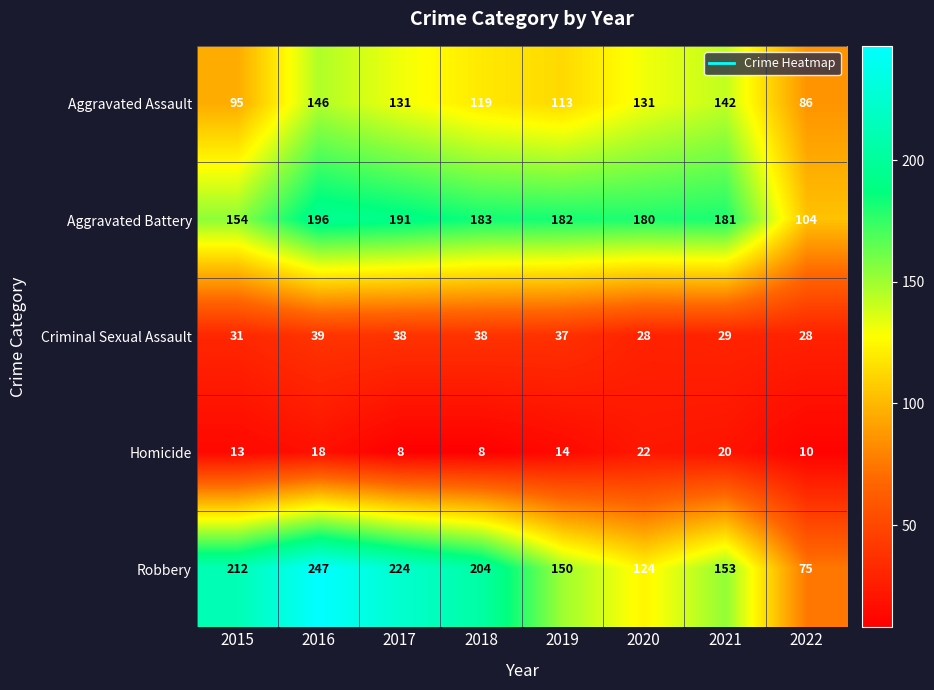

What is the difference between the maximum and minimum values in the Homicide series?

14